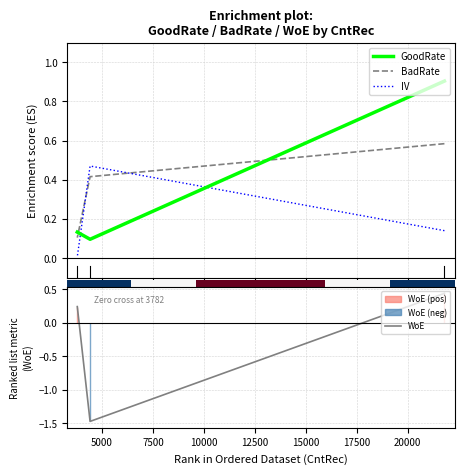

What is the total value across all series at 2500?

1.9